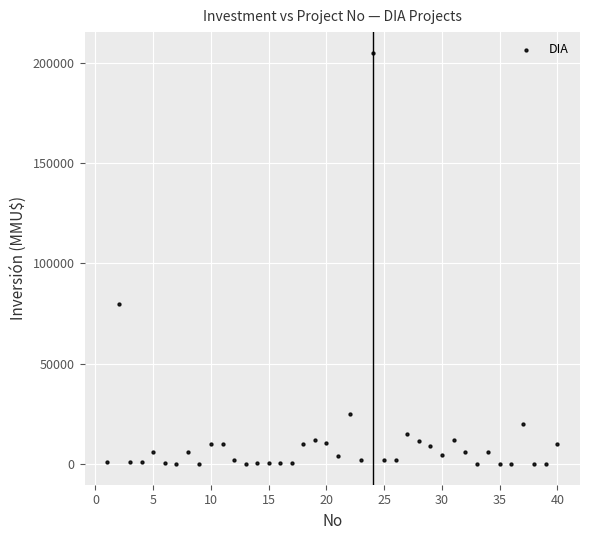

What Y value in the scatter plot is closest to 102518?

80000